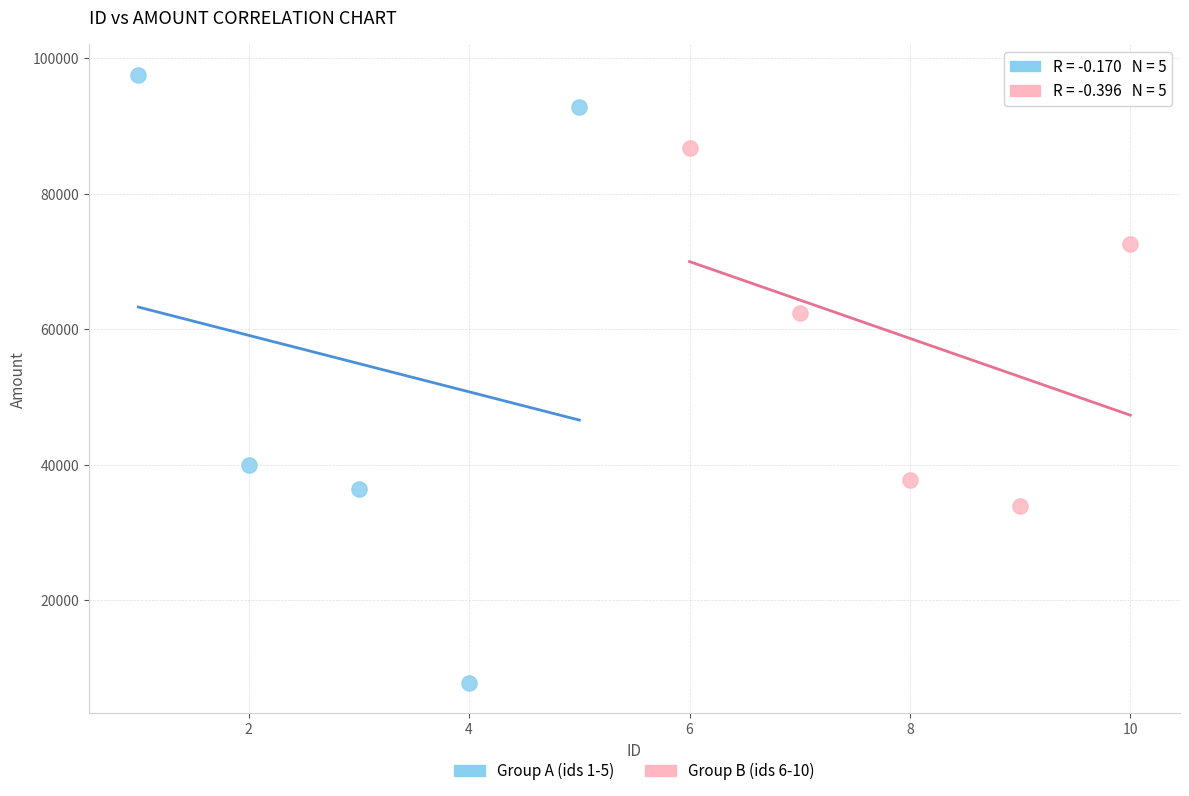

Which series reaches the maximum Y coordinate?

Group A (ids 1-5)